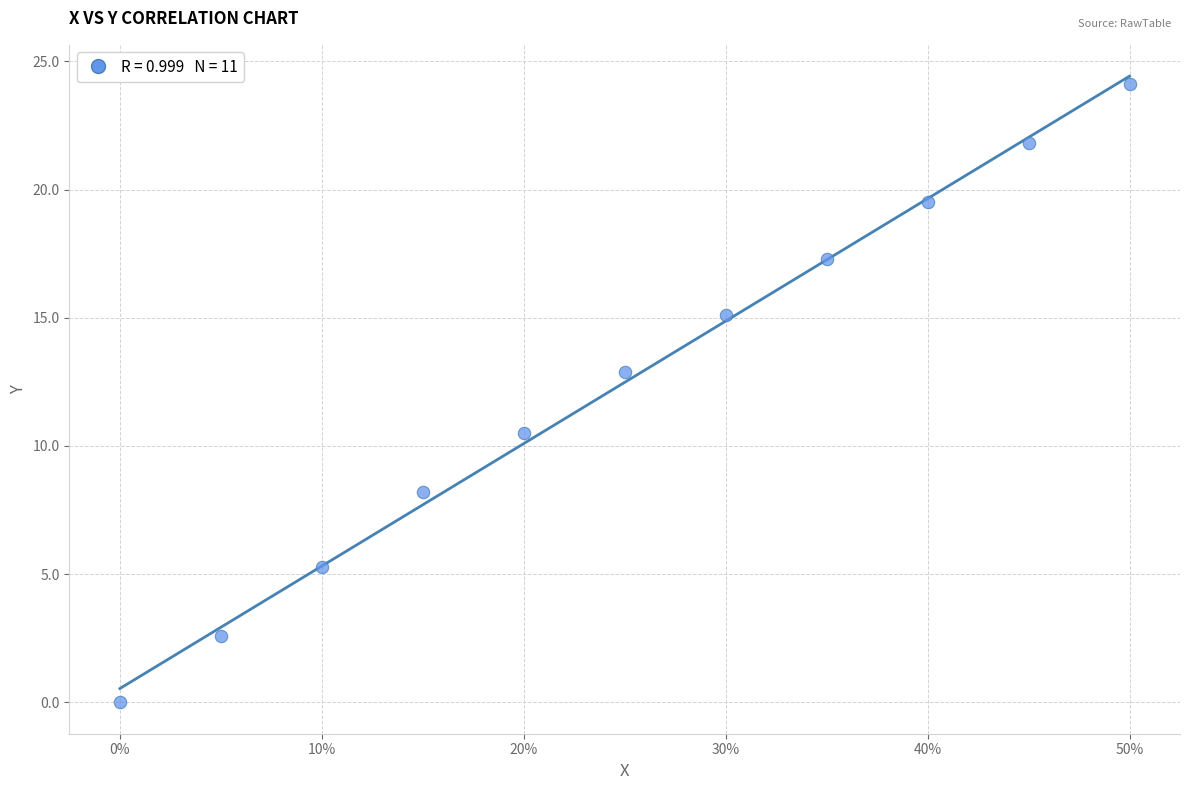

What Y value in the scatter plot is closest to 12?

12.9